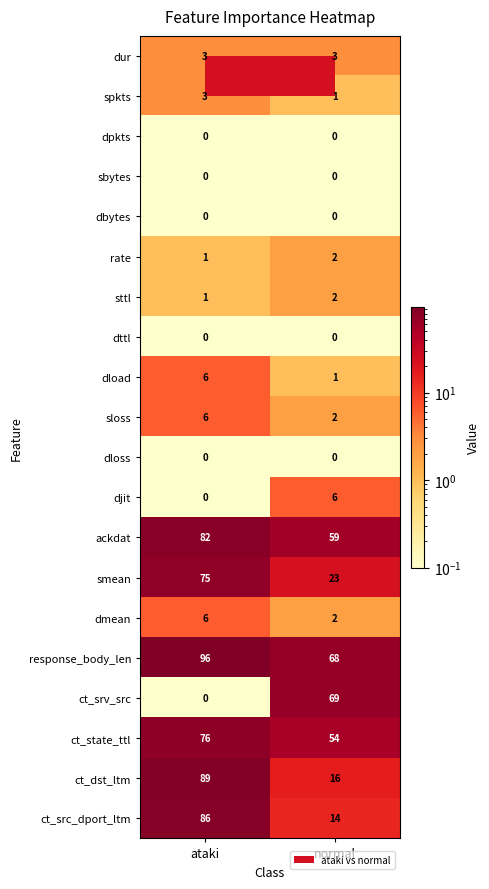

Between ataki and normal, which series saw the biggest shift?

ct_dst_ltm